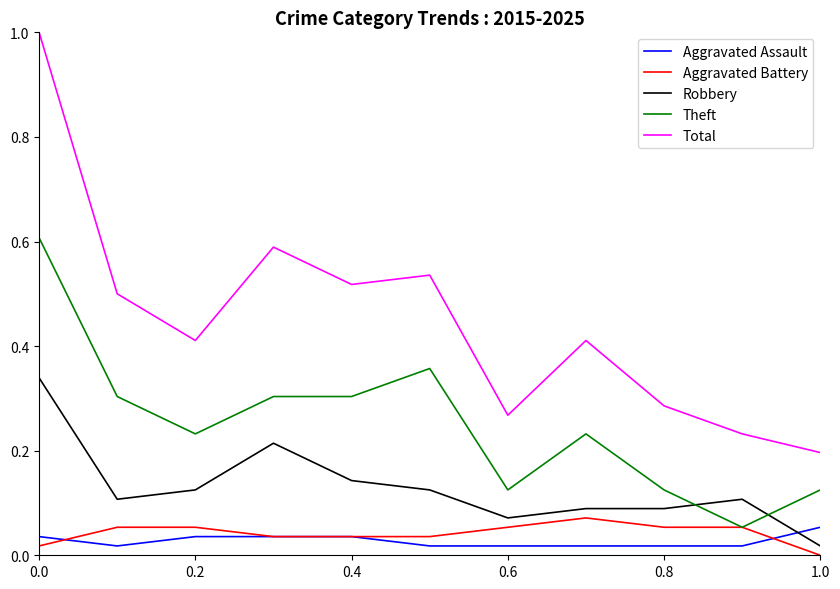

Count the Aggravated Assault values in the range 0 to 1.

11